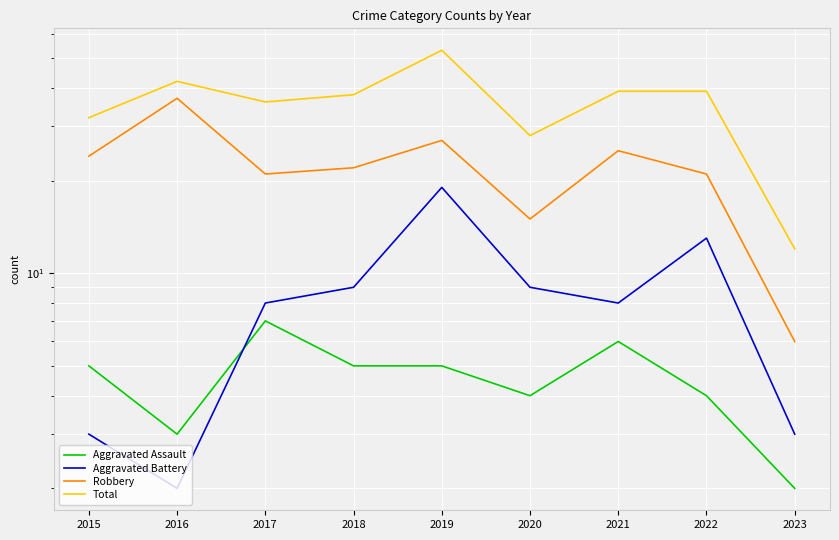

The value of Robbery at 2018 is 22. True or false?

True